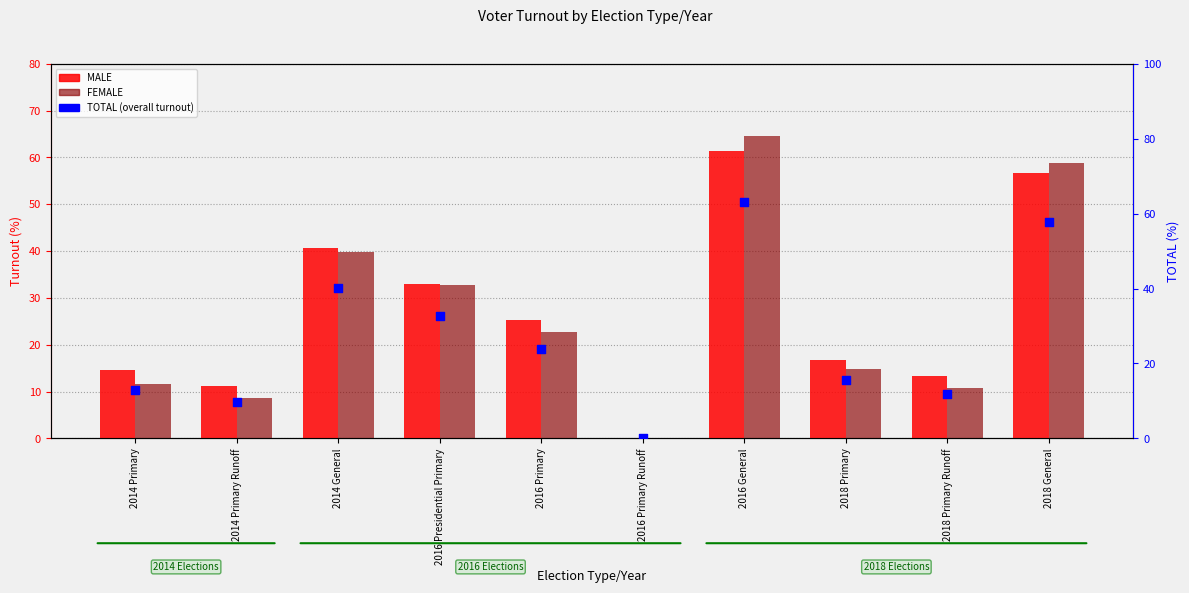

Which series has the largest total across all categories?

MALE